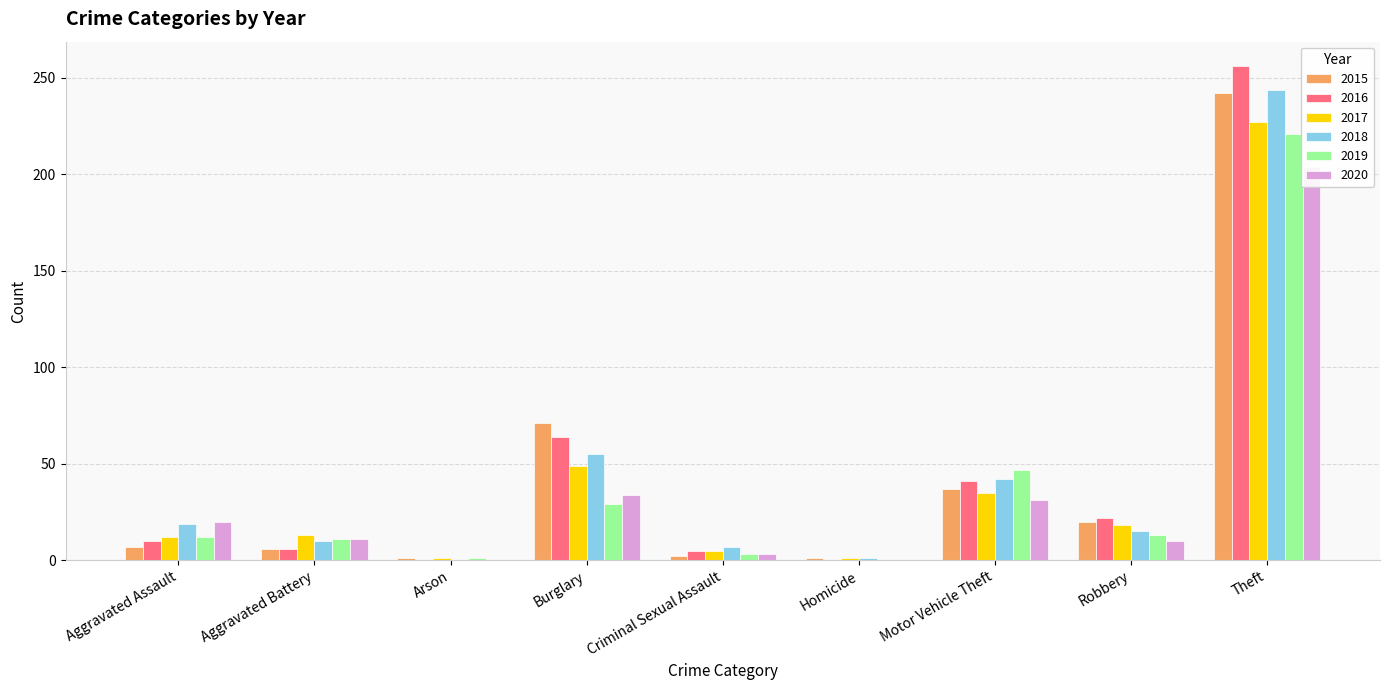

What position from the left is Arson?

3